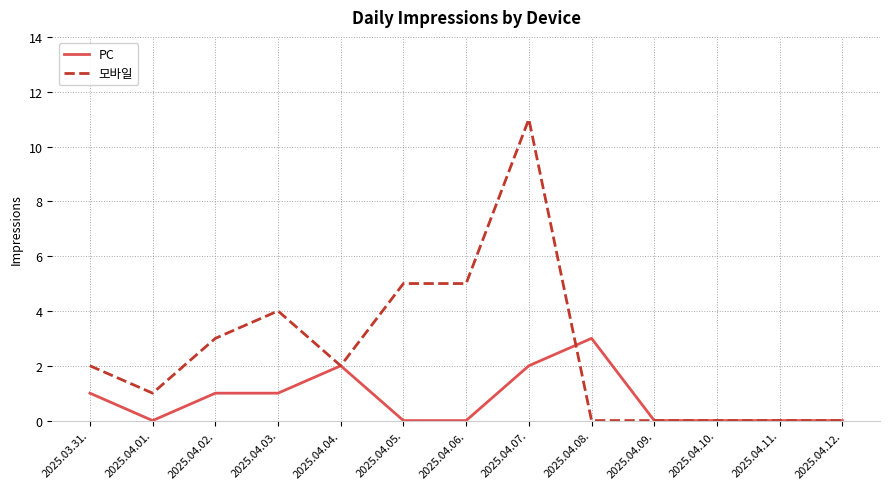

The 모바일 series shows 0 at 2025.04.09.. True or false?

True